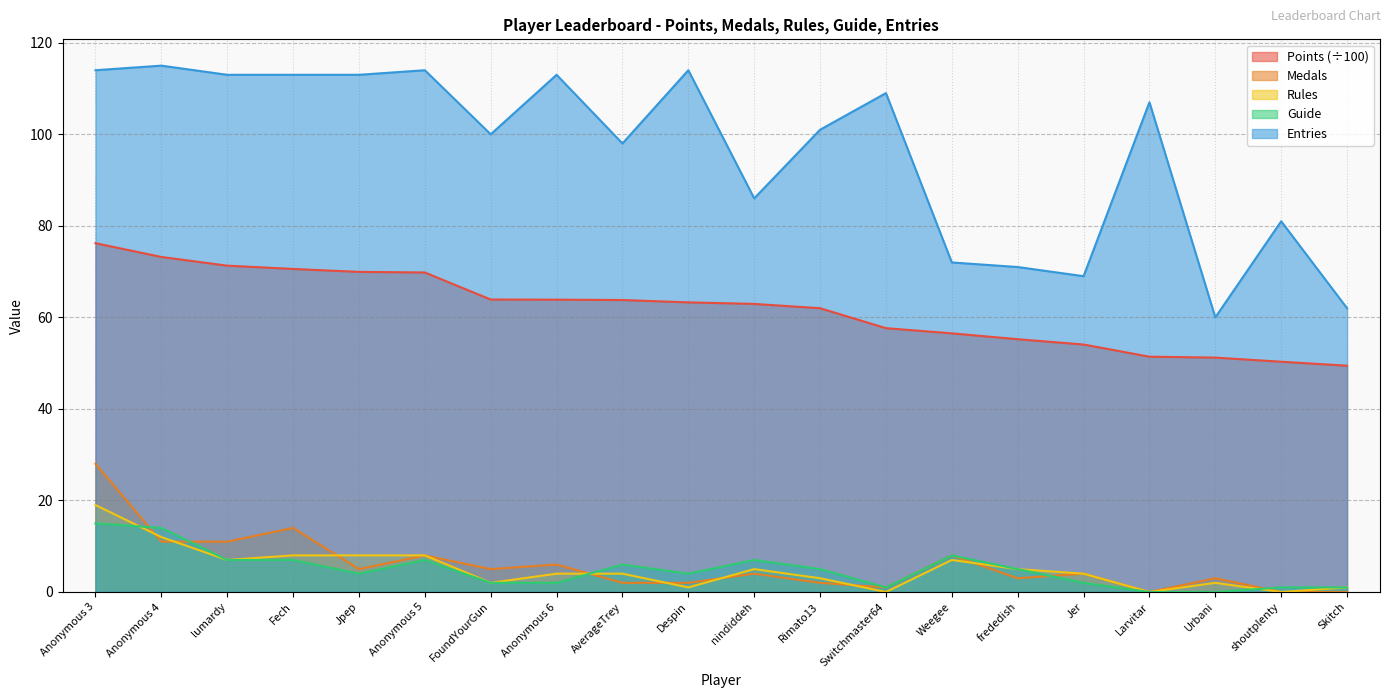

How many intersections are there between Medals and Rules?

8